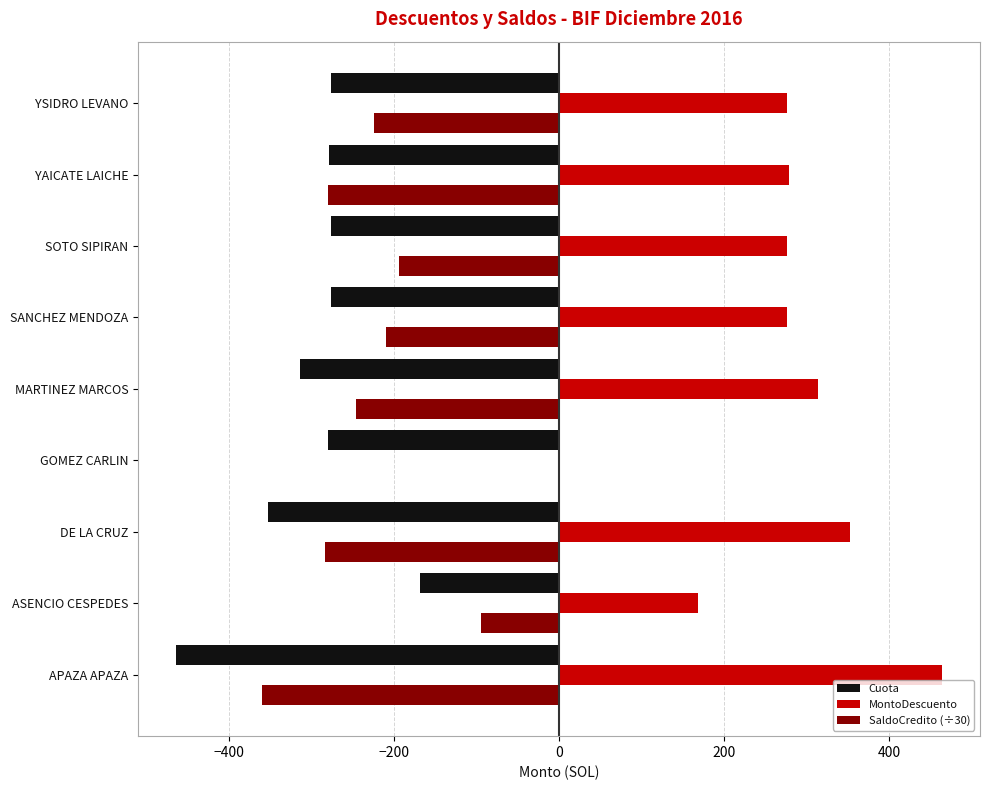

Which series has the widest spread of values?

MontoDescuento